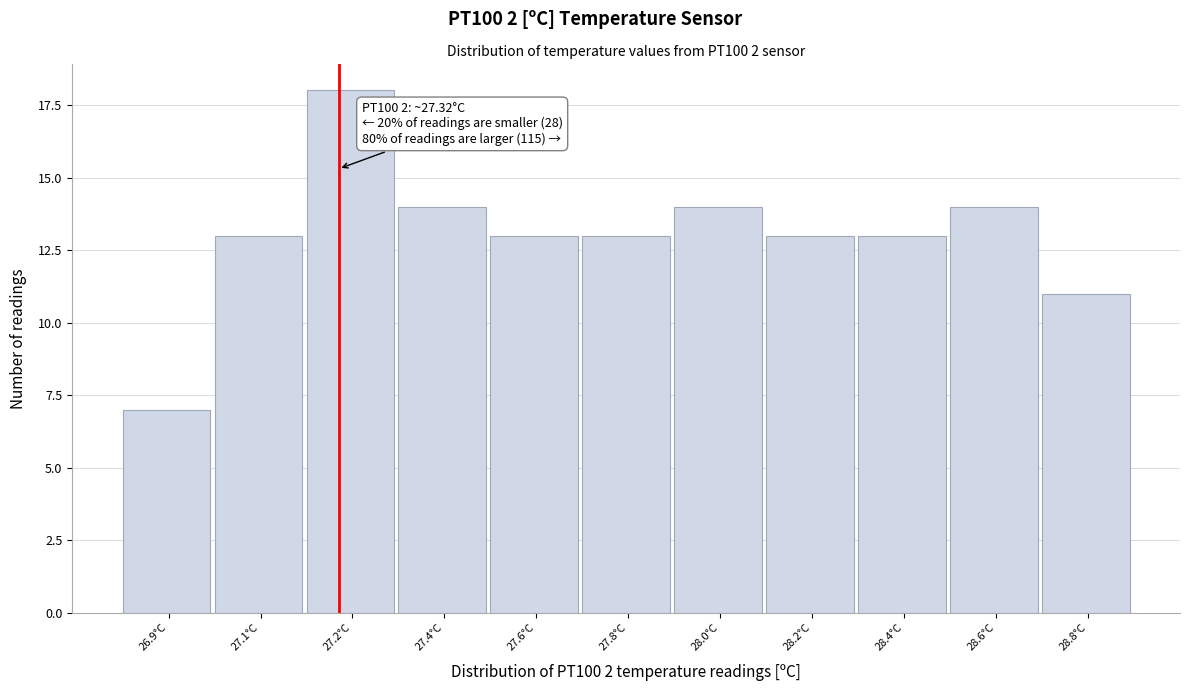

Reading left to right, list all the values displayed in this chart.

26.9°C=7	27.1°C=13	27.2°C=18	27.4°C=14	27.6°C=13	27.8°C=13	28.0°C=14	28.2°C=13	28.4°C=13	28.6°C=14	28.8°C=11